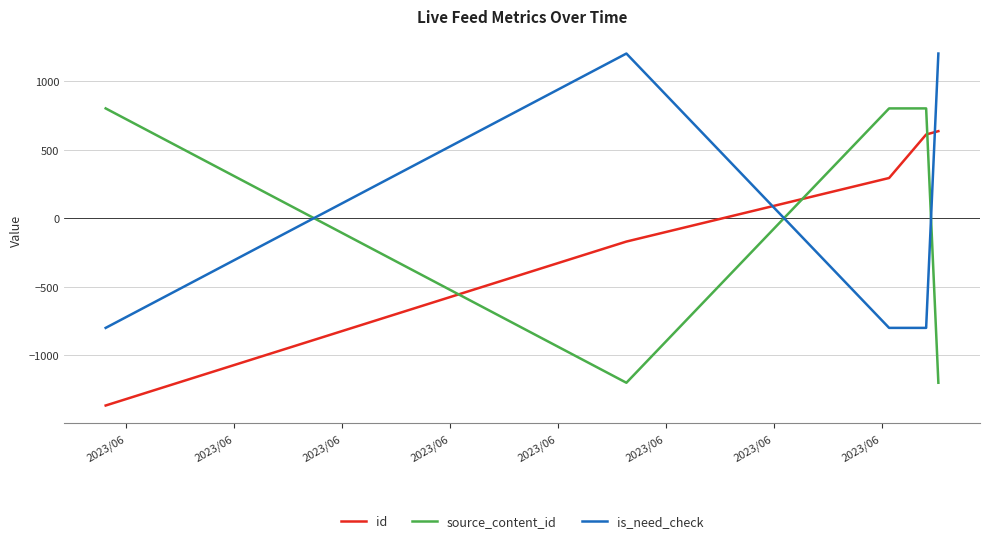

What is the difference between the second highest and second lowest values in the is_need_check series?

2000.0